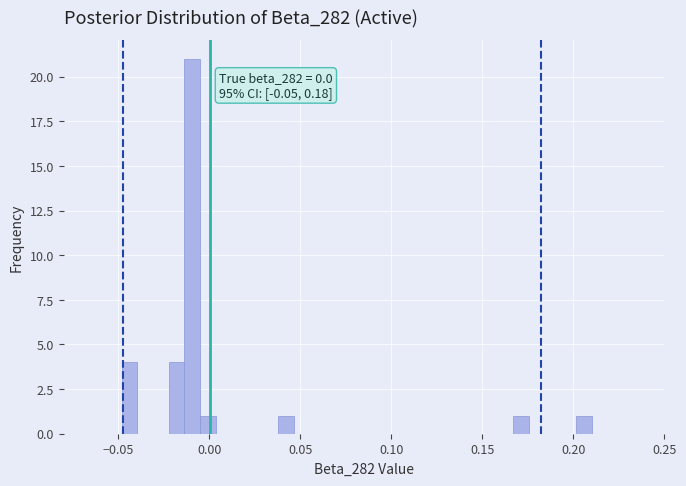

Read against the x-axis, roughly where is the centre of the tallest bar?

-0.010